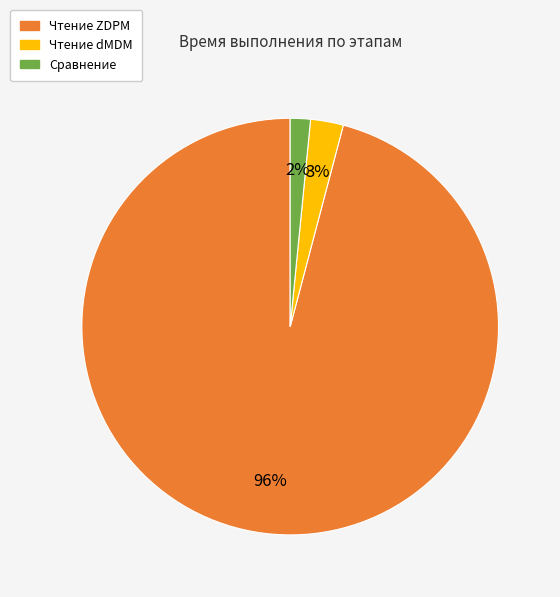

Is there any slice that represents more than half of the pie?

Yes